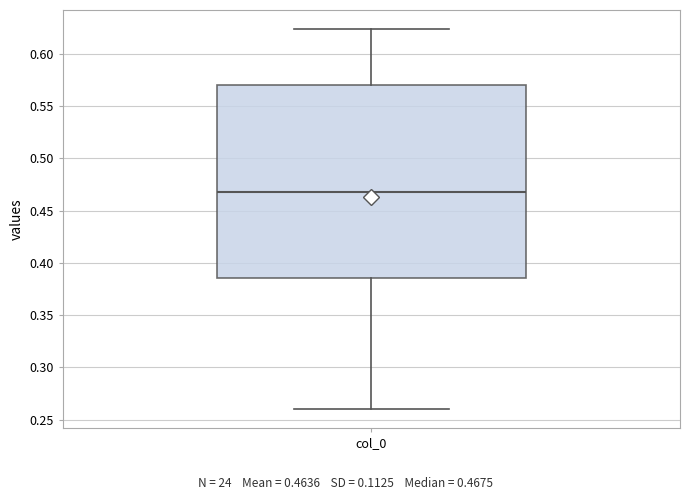

Read this box plot against the y-axis: the position of the median line, the range covered by the box, and the ends of both whiskers. The values are not printed on the chart, so give them approximately, as read against the axis.

median 0.465, box 0.385 to 0.570, whiskers 0.260 to 0.625